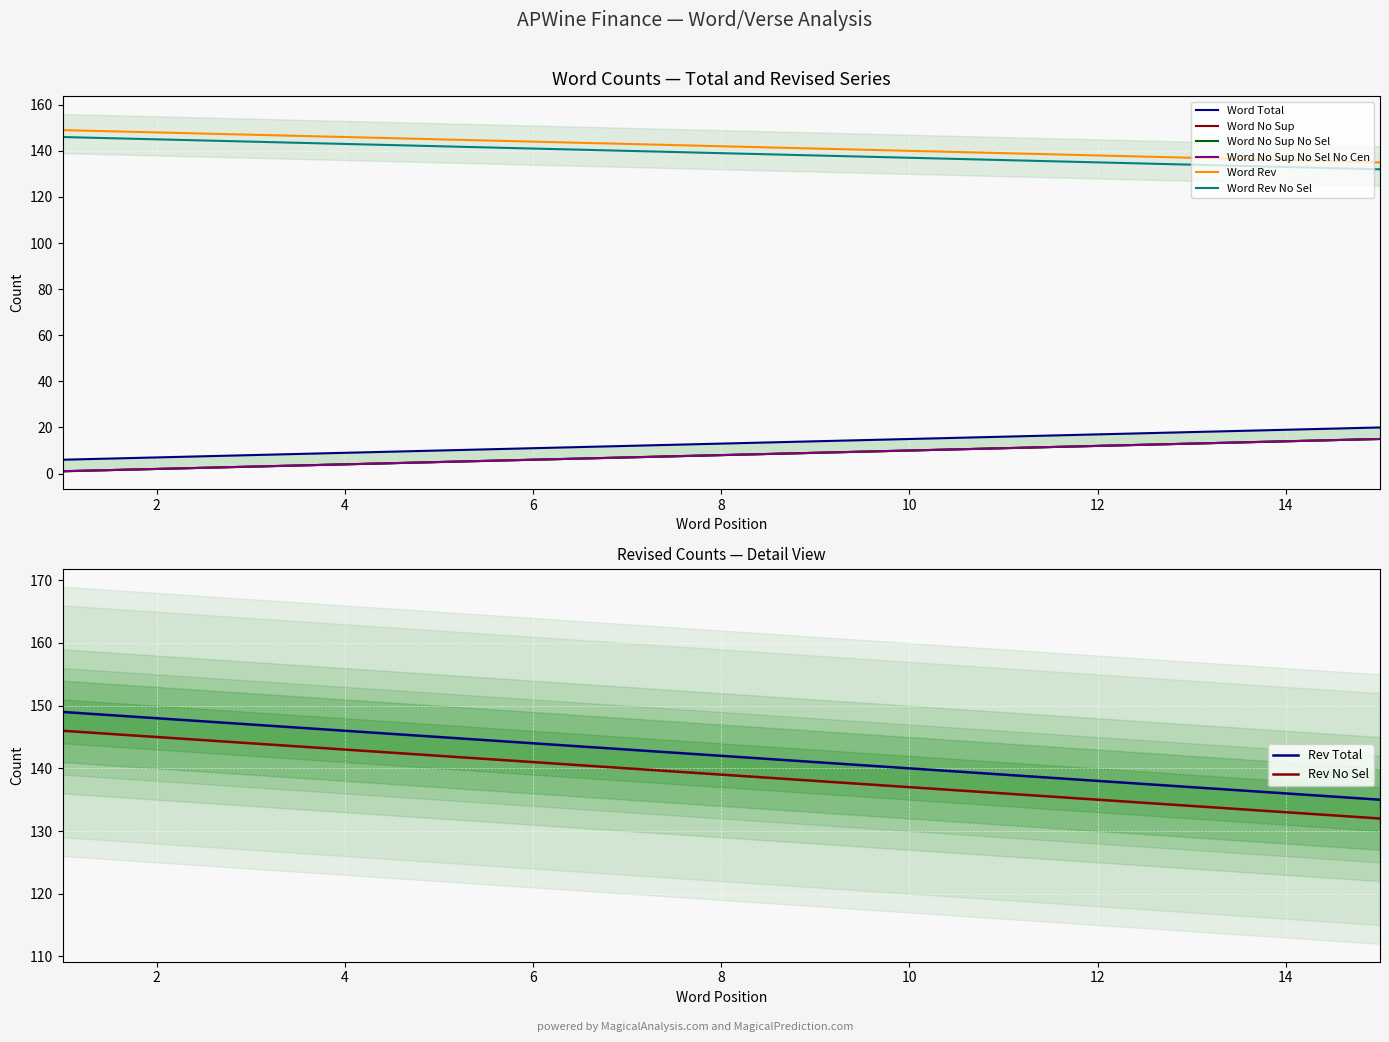

True or false: Word No Sup and Word Rev cross at least once.

False